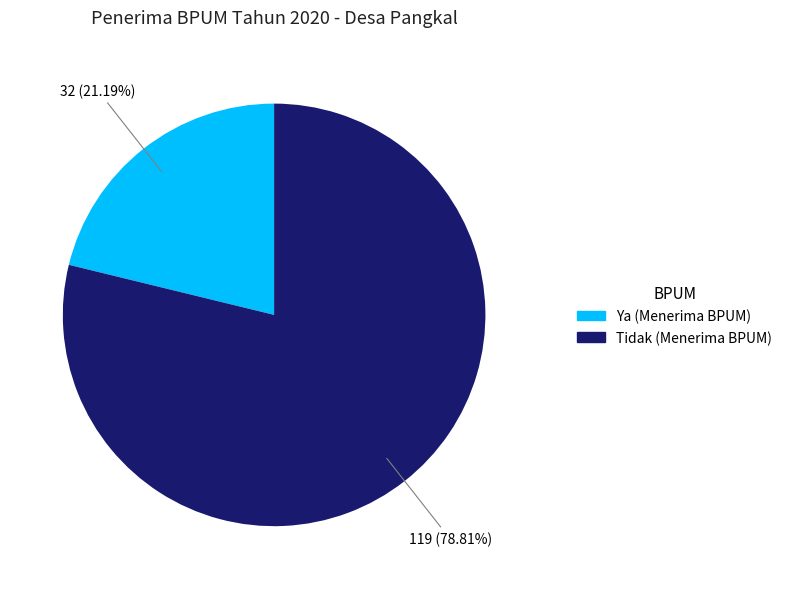

Which category has the biggest portion of the pie?

Tidak (Menerima BPUM)